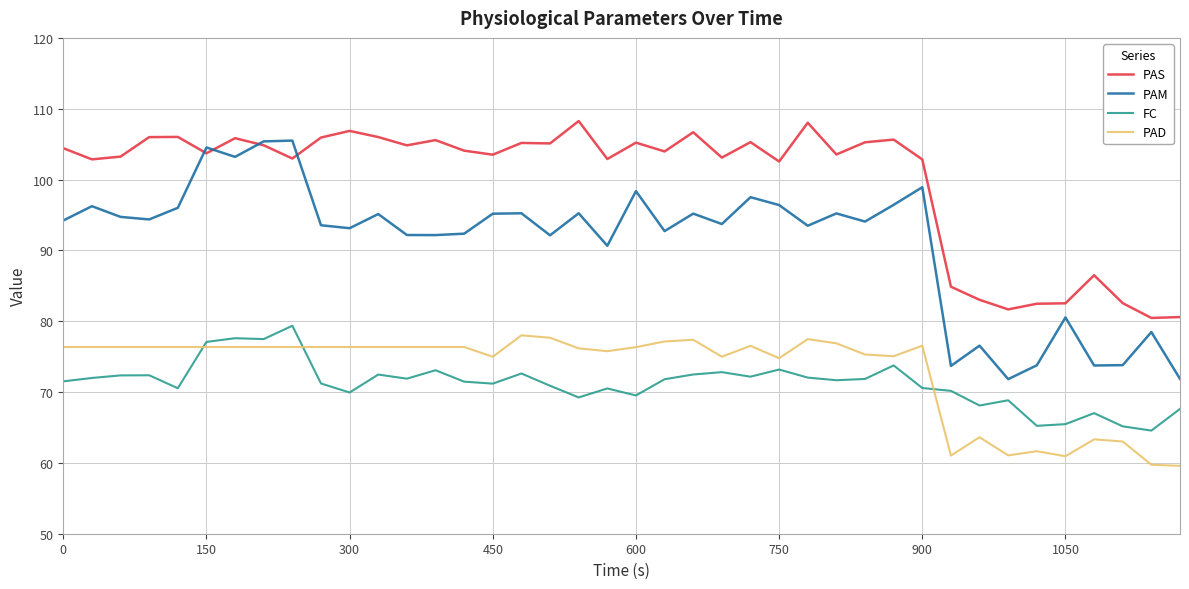

Which series ends up on top after the final intersection of PAD and FC?

FC